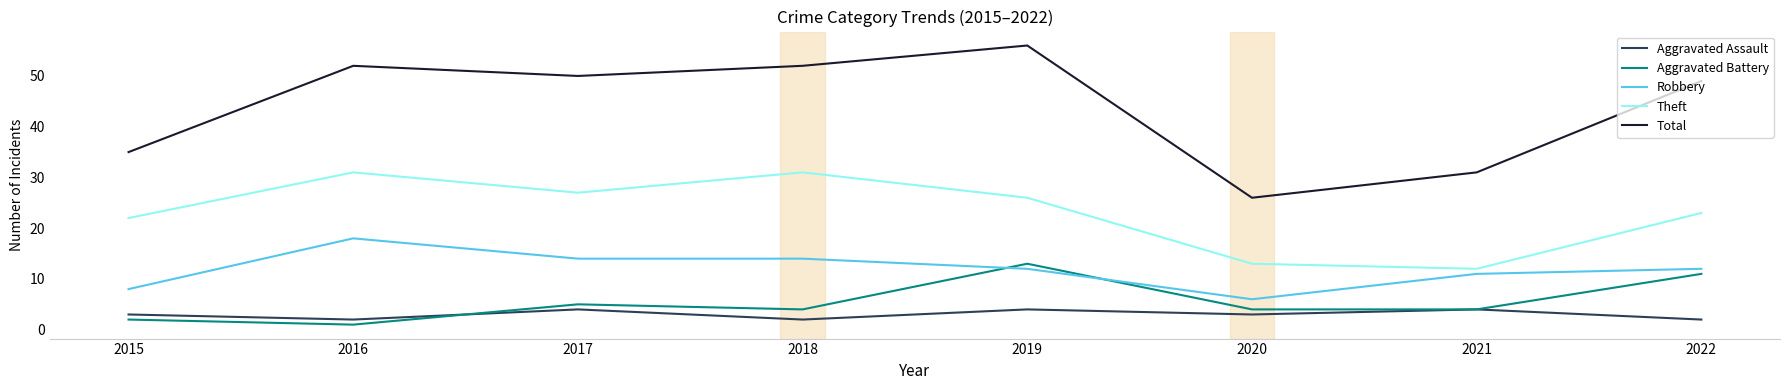

Which series has the largest range (max minus min)?

Total